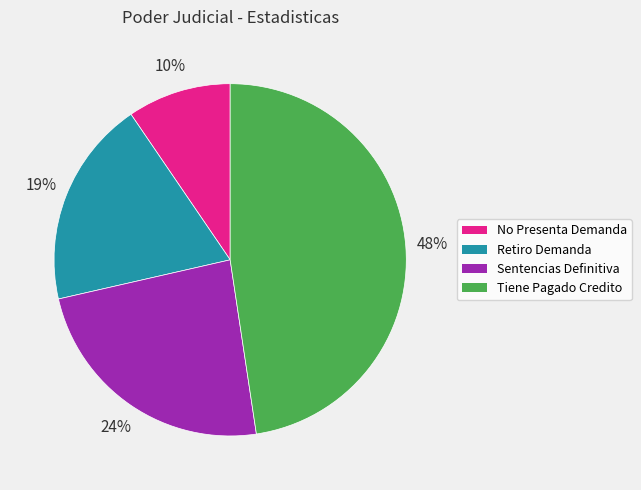

Is there a majority slice in this chart?

No